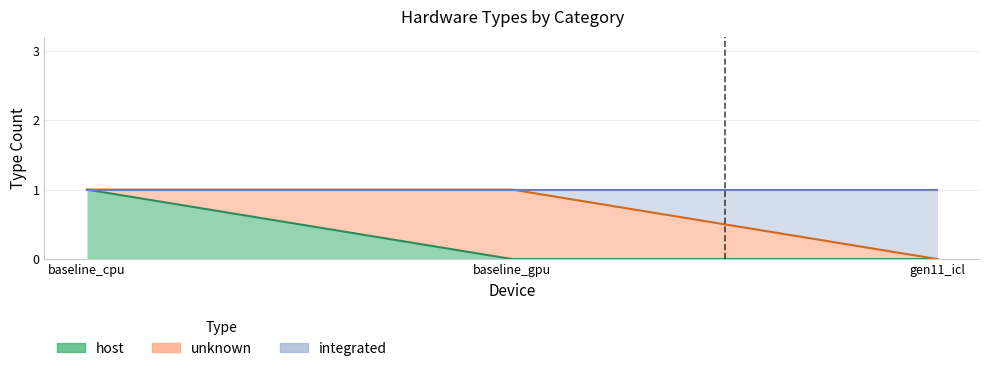

Is the value of integrated at baseline_cpu greater than the value of host at baseline_gpu?

Yes